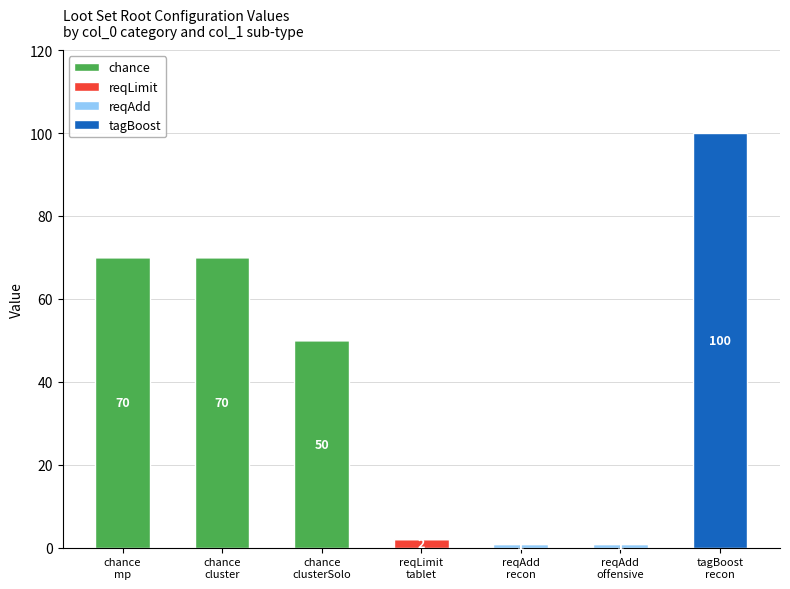

What is the maximum value for chance?

70